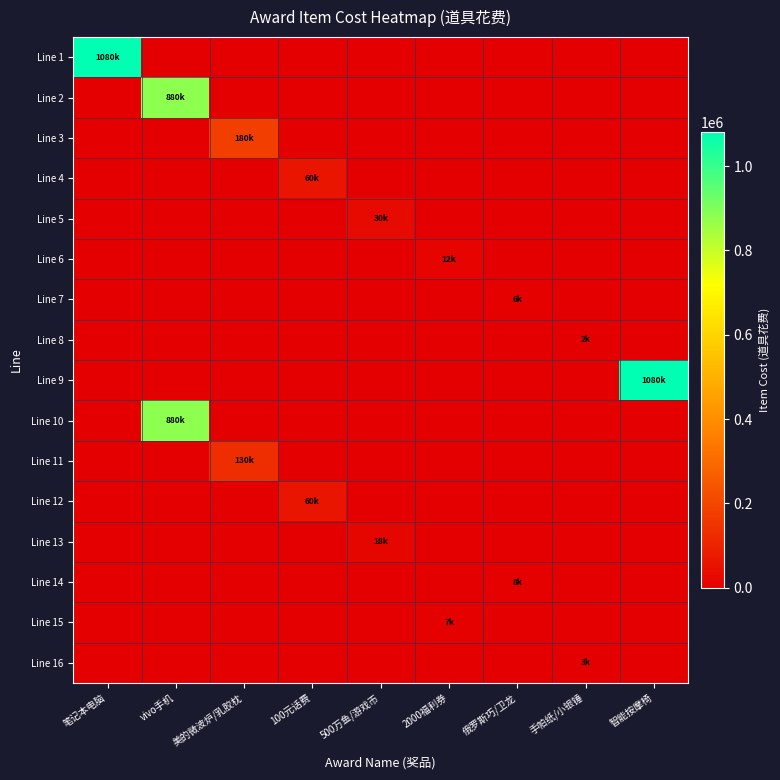

At which category is the sum across all series the highest?

vivo手机